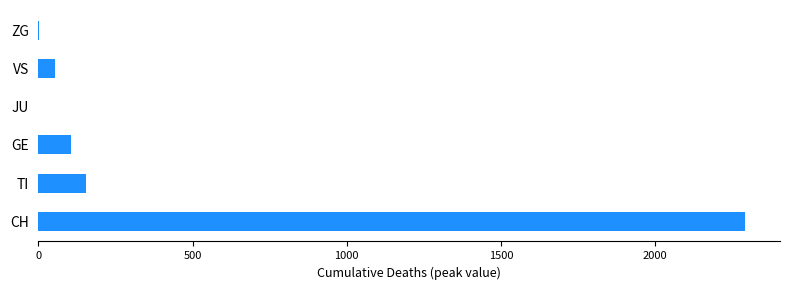

The value at GE is 106. True or false?

True